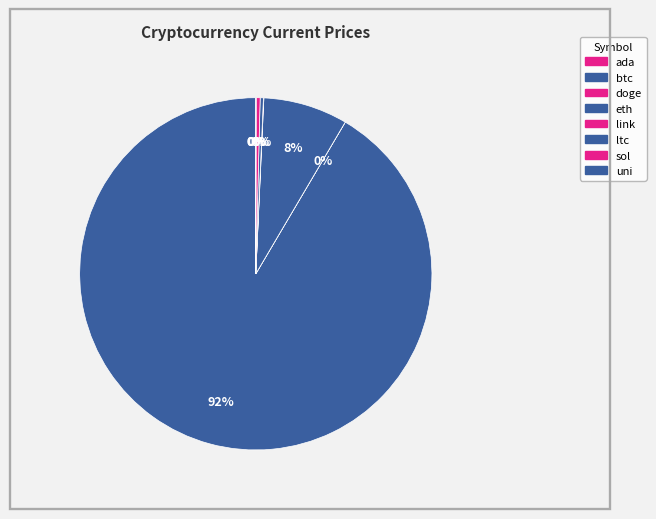

To the nearest percent, what is the average slice percentage?

12%